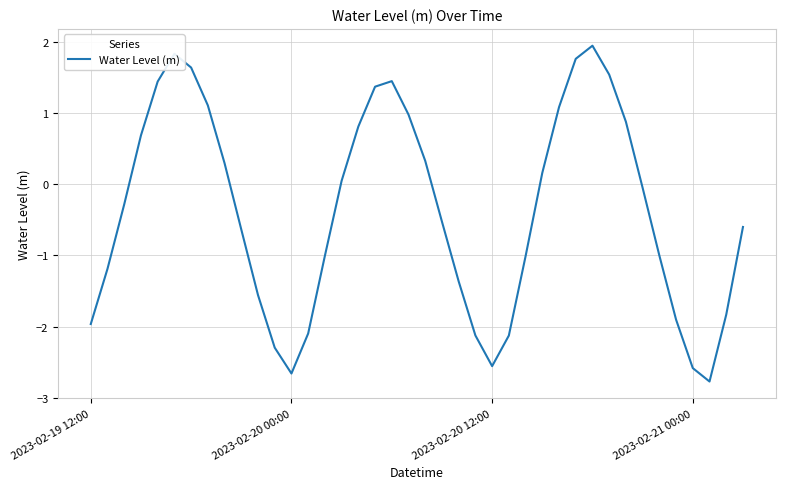

What is the difference between the maximum and minimum values?

4.7